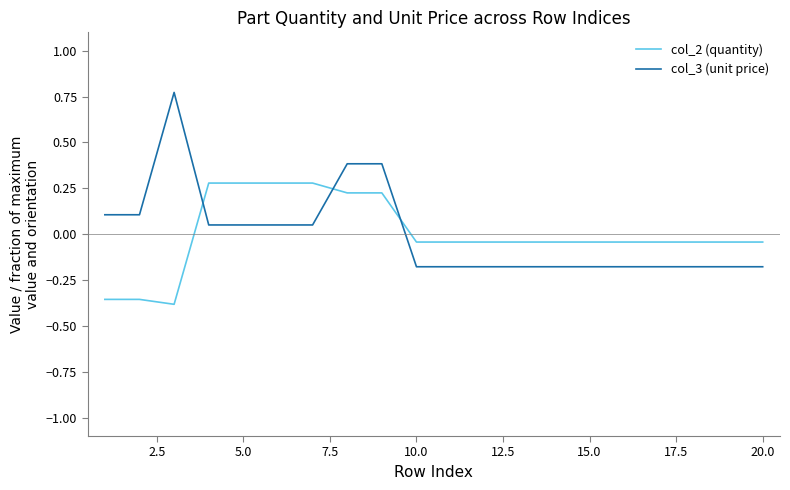

Which series ends up on top after the final intersection of col_2 (quantity) and col_3 (unit price)?

col_2 (quantity)